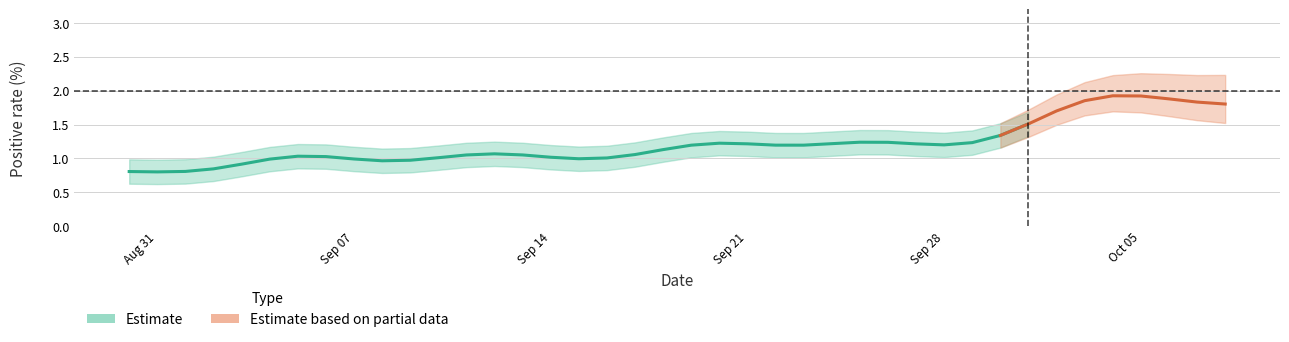

What is the label of the 12th point from the left?

11